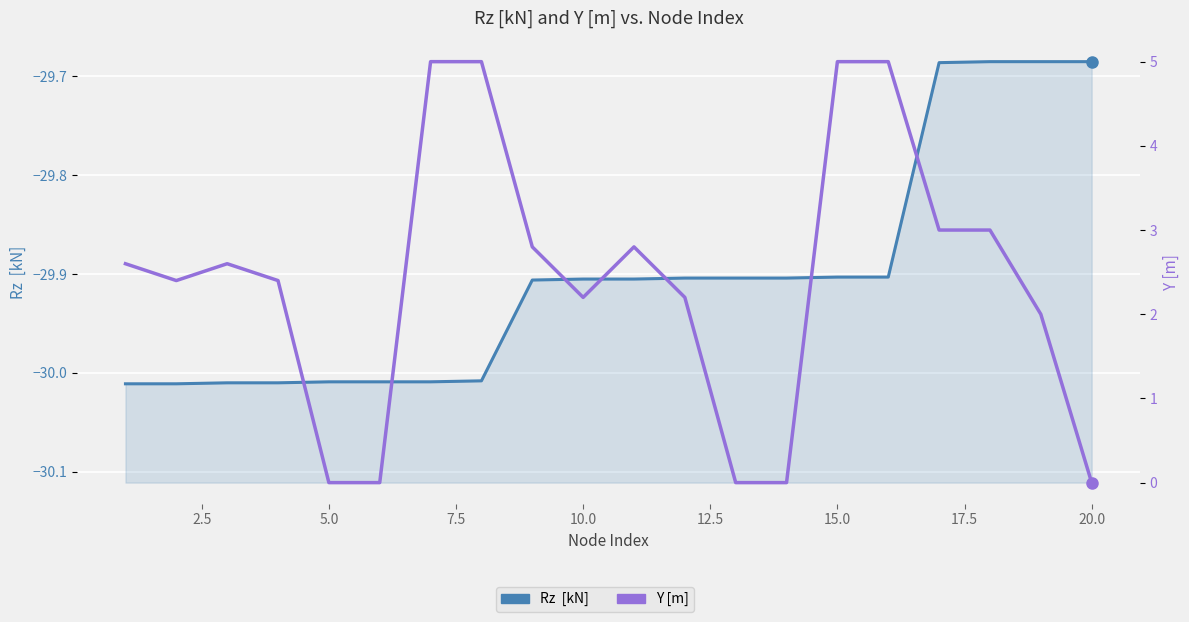

What is the minimum value shown in the chart?

-30.0